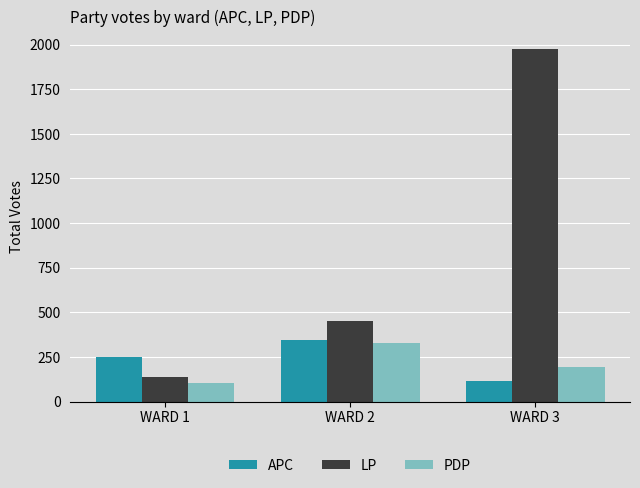

List the series in order of their peak value, highest first.

LP, APC, PDP